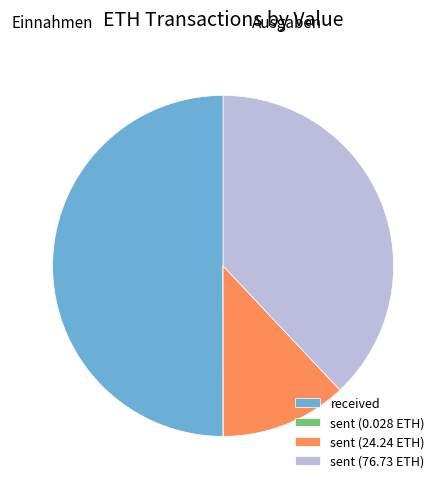

Do sent (24.24 ETH) and received together represent more than half of the pie?

Yes